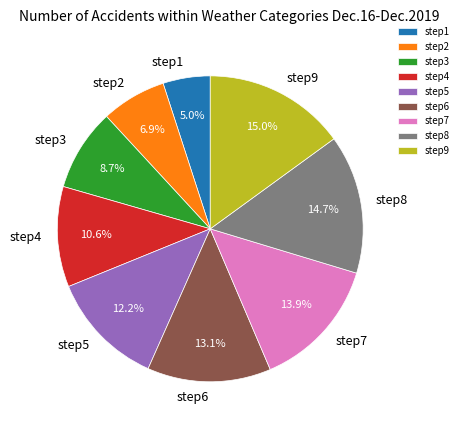

To the nearest percent, what is the difference between the step9 and step4 slice percentages?

4%